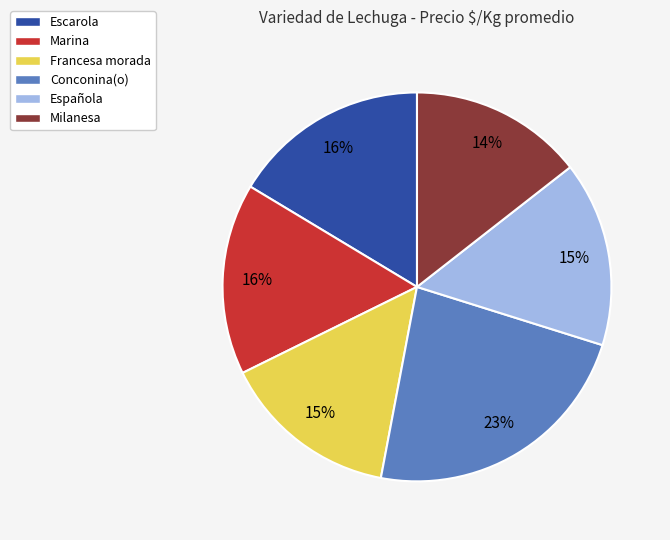

Does Francesa morada represent more than half of the total?

No